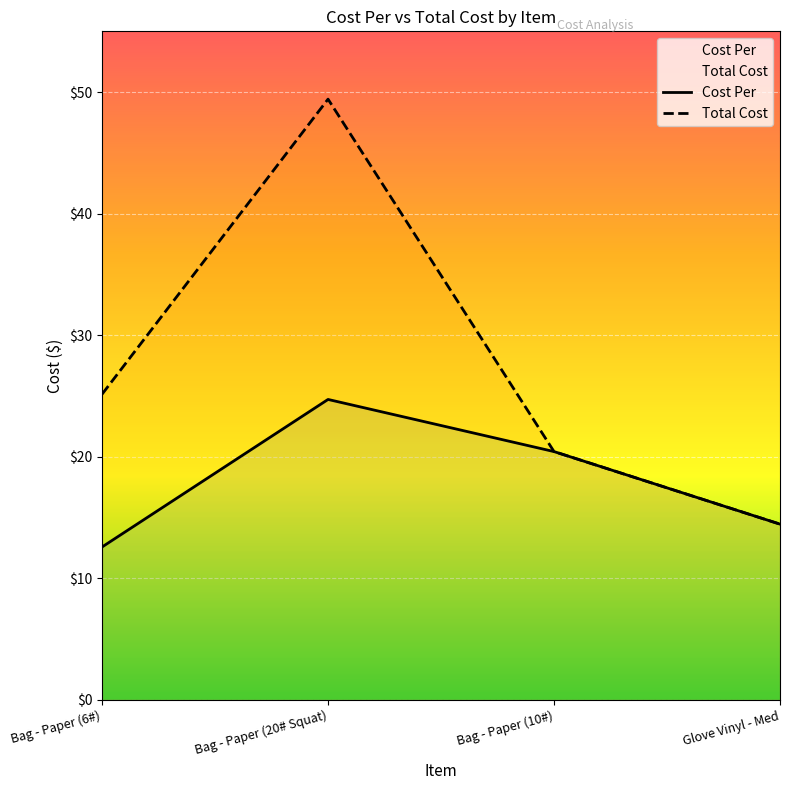

At Bag - Paper (20# Squat), list the series in order from largest to smallest.

Total Cost, Cost Per